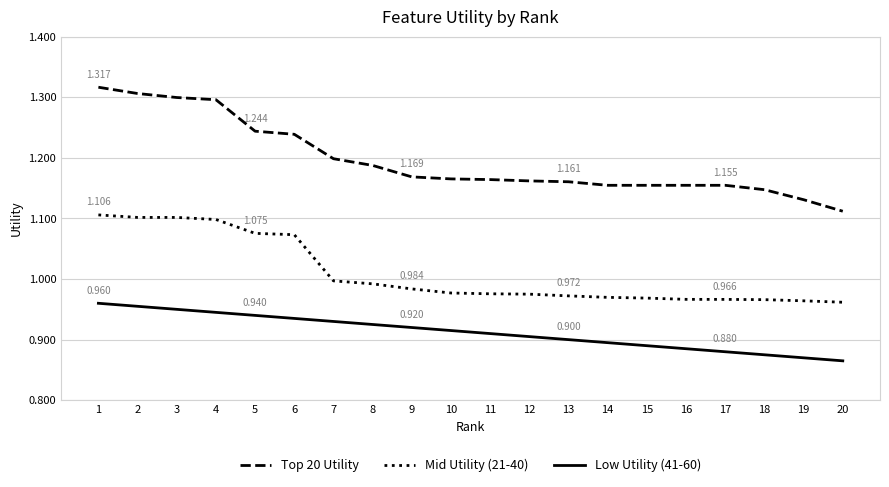

True or false: Low Utility (41-60) has a value of 0.9 at 6.

True